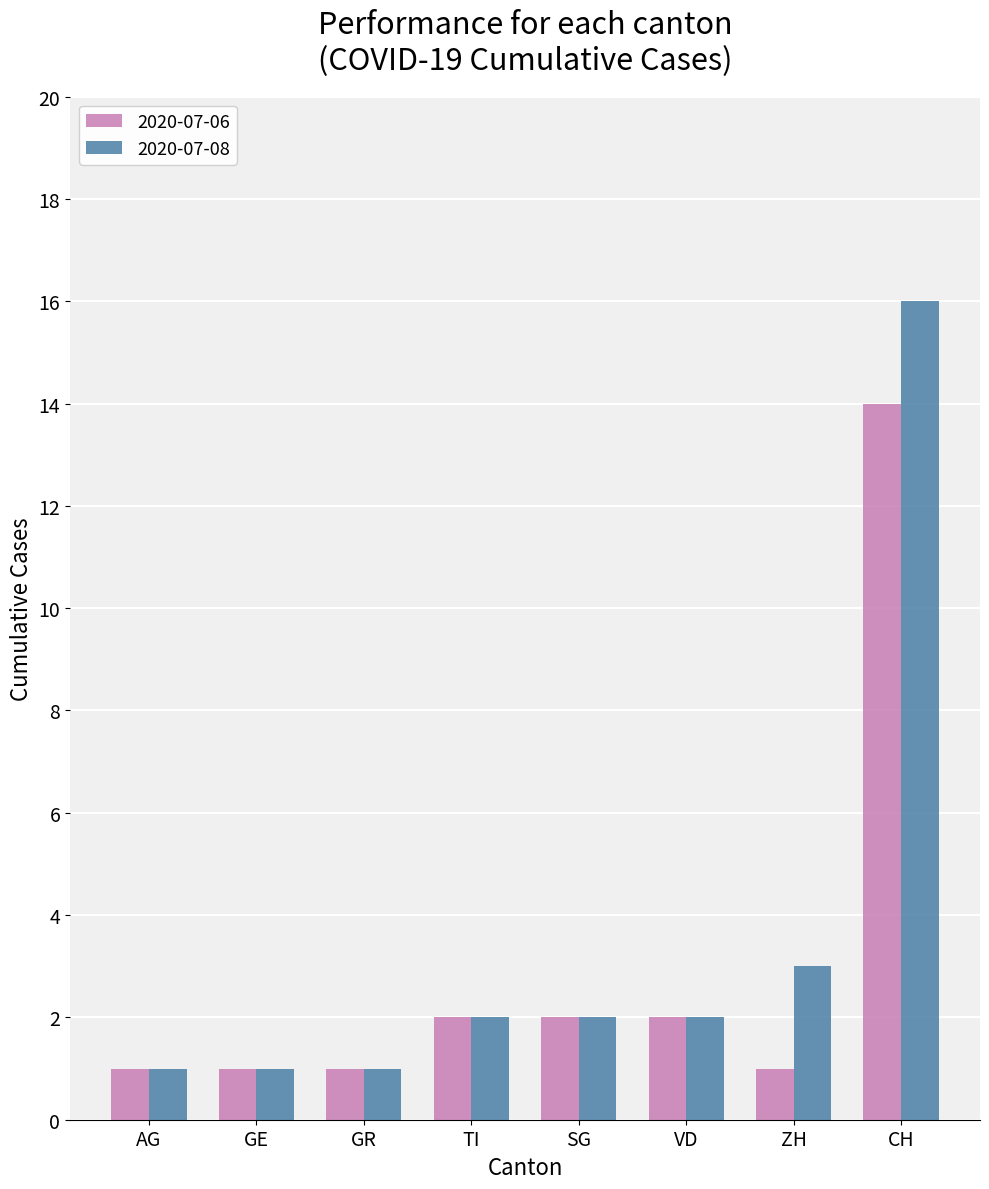

At which category is the sum across all series the highest?

CH